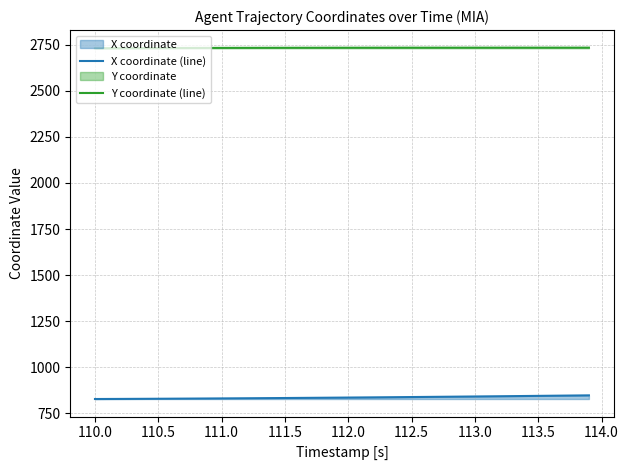

What is the difference between the second highest and second lowest values in the X coordinate (line) series?

18.9